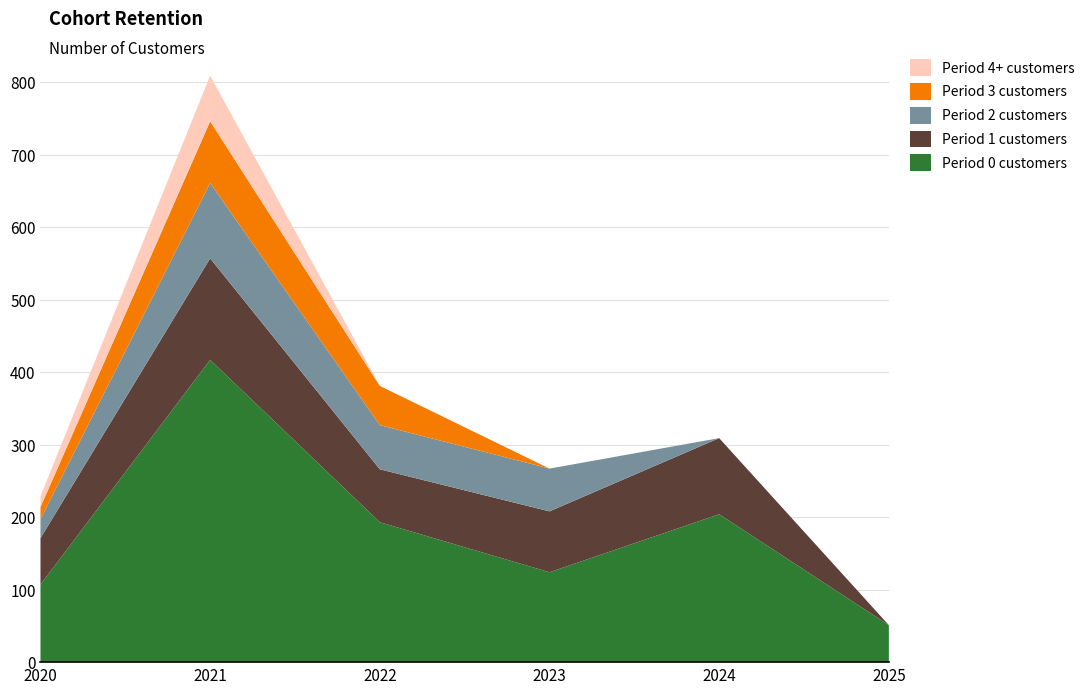

Reading right to left, extract all data points from this chart.

Period 0 customers: 51	204	124	193	417	107
Period 1 customers: 0	105	84	73	140	64
Period 2 customers: 0	0	59	61	104	26
Period 3 customers: 0	0	0	54	85	17
Period 4+ customers: 0	0	0	0	63	15